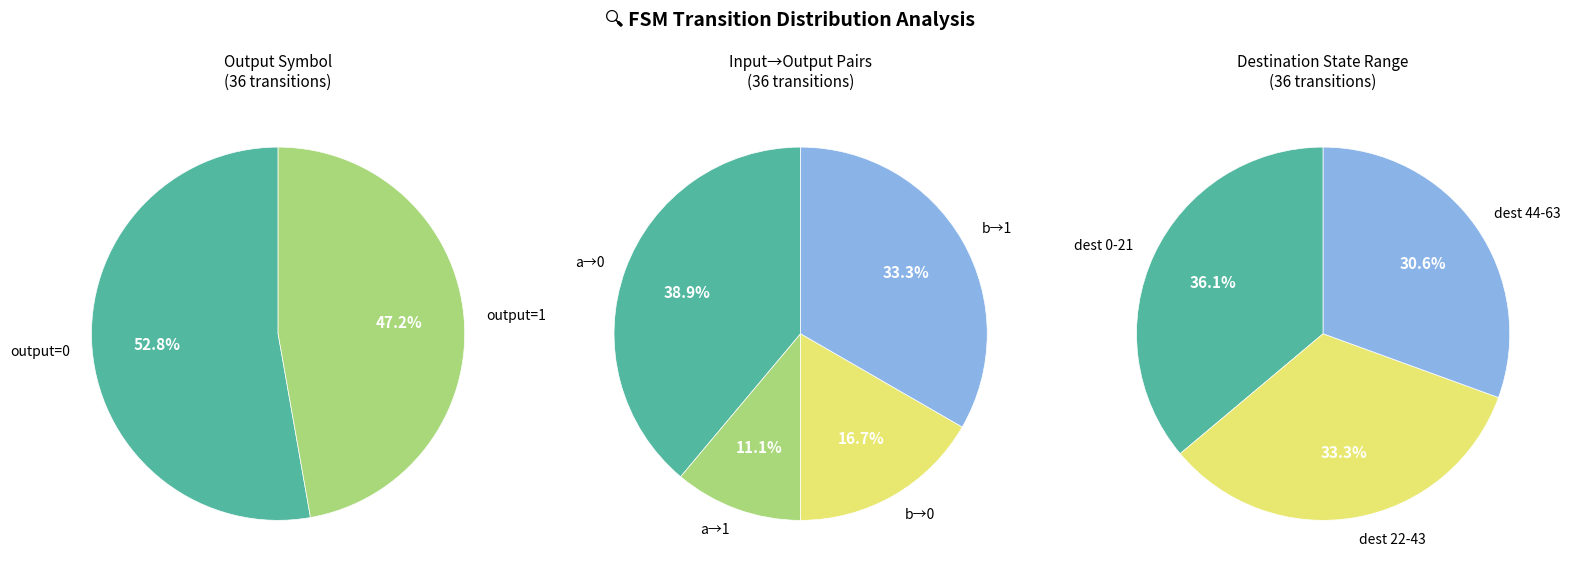

Does any single category account for the majority?

No